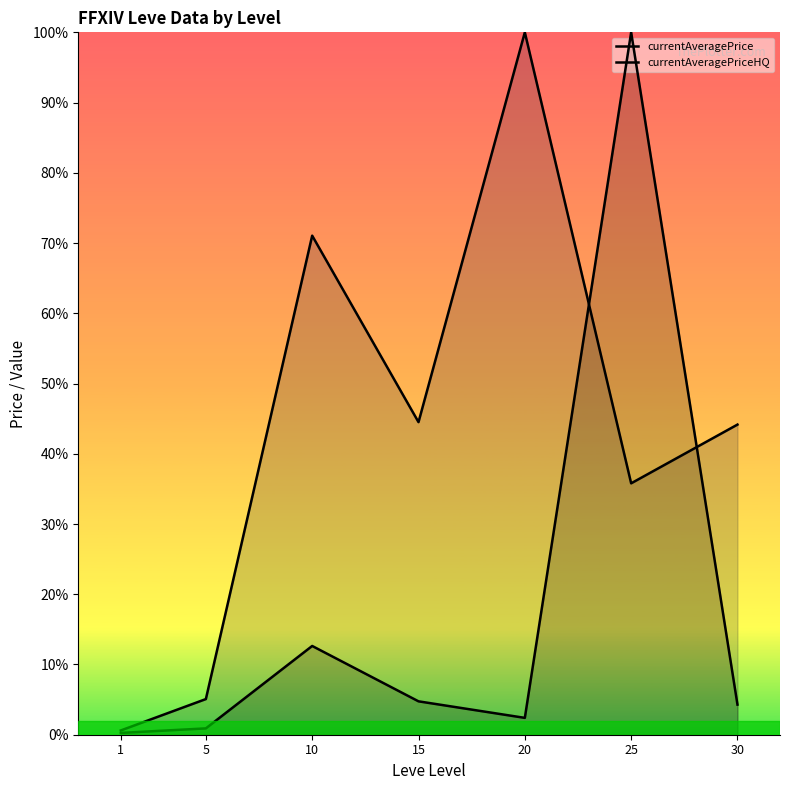

How many categories are shown in the chart?

7